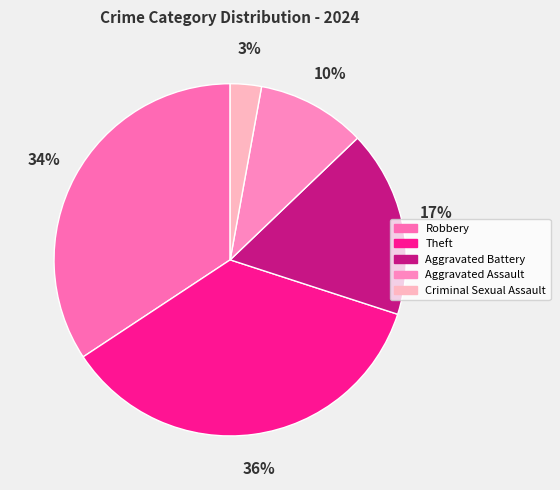

What is the ratio of the value at Theft to the value at Aggravated Battery?

2.1